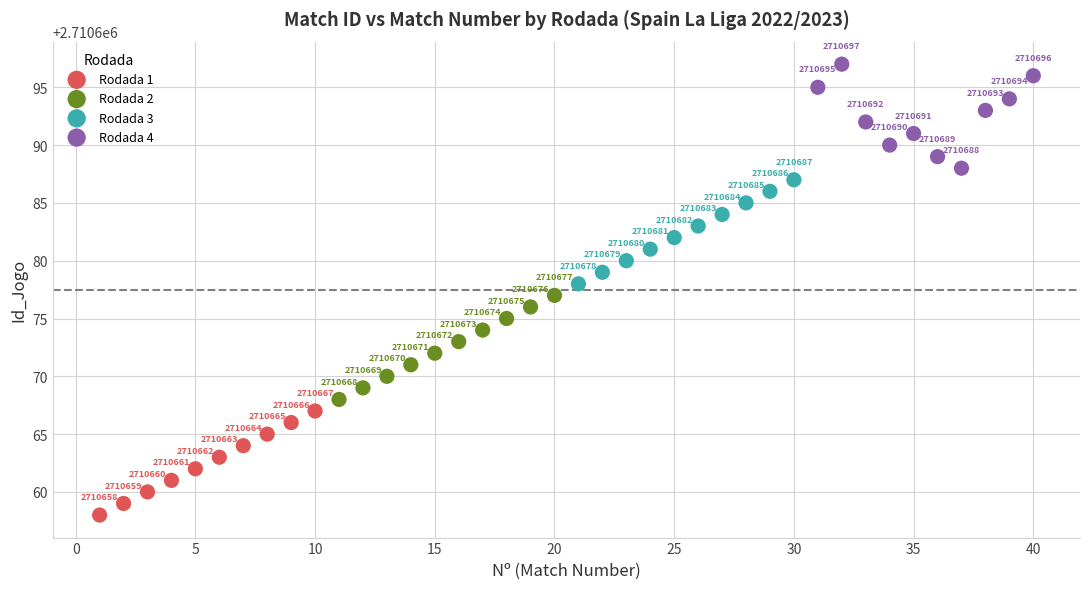

Which series contains the lowest Y value?

Rodada 1